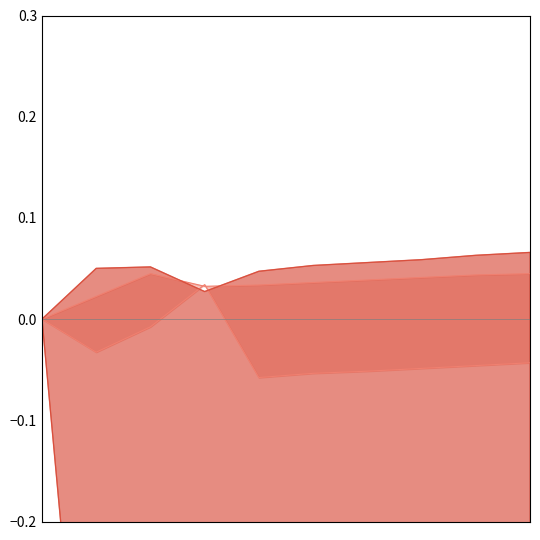

Rank the categories by Poverty value from highest to lowest.

0, 9, 4, 6, 7, 8, 5, 3, 1, 2